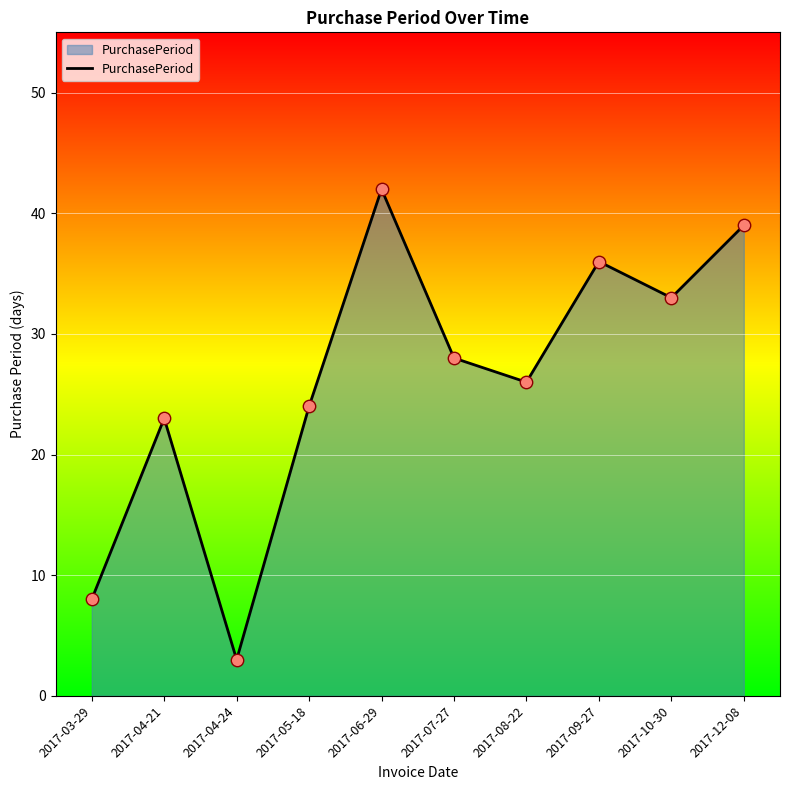

What is the change in value from 2017-04-24 to 2017-12-08?

+36